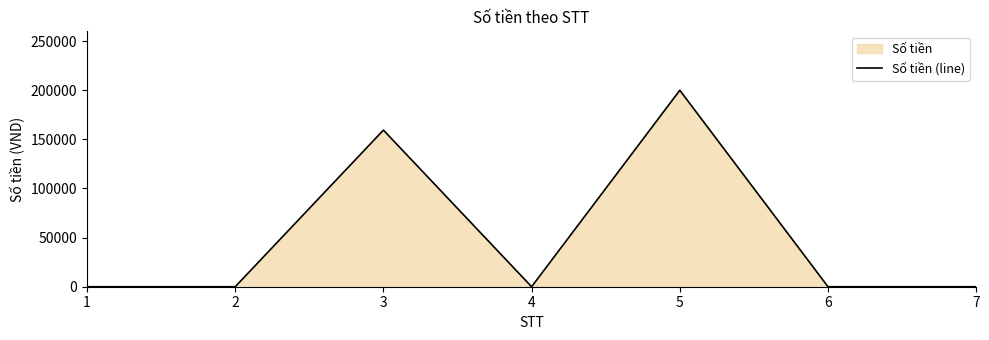

At which category does the data reach its first local peak?

3